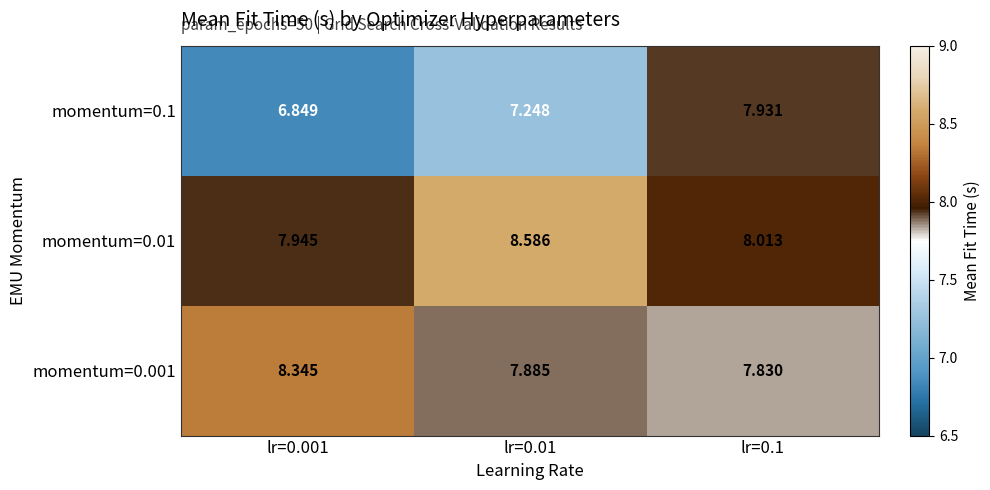

Is the value of momentum=0.1 at lr=0.001 greater than the value of momentum=0.001 at lr=0.01?

No